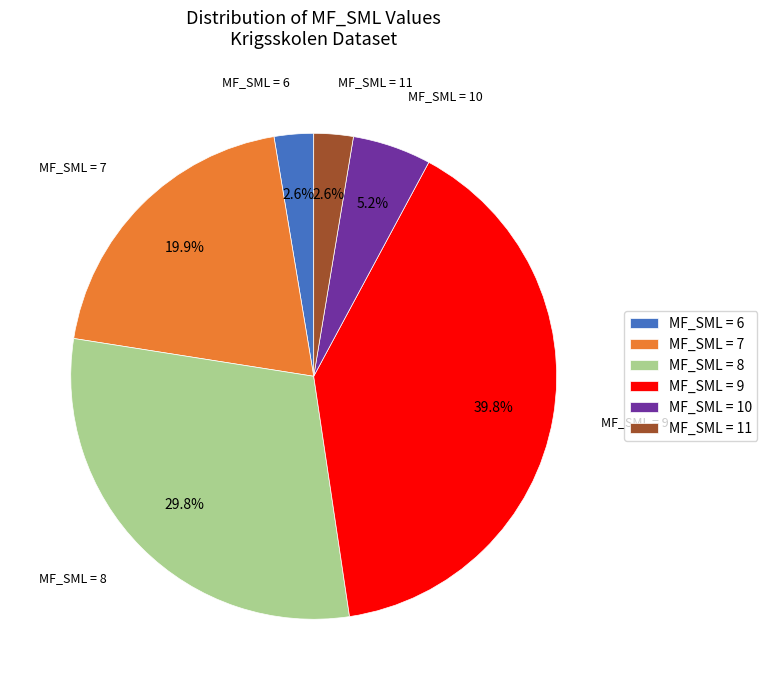

Between MF_SML = 7 and MF_SML = 9, which is larger?

MF_SML = 9